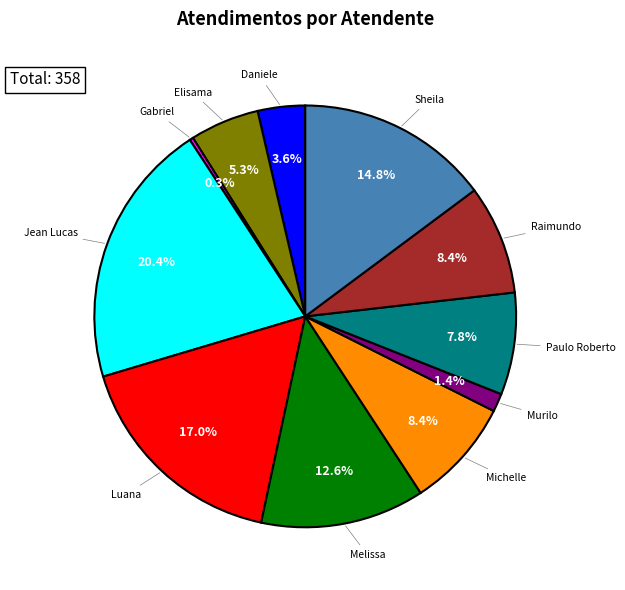

To the nearest percent, what is the difference between the largest and smallest slice percentages?

20%